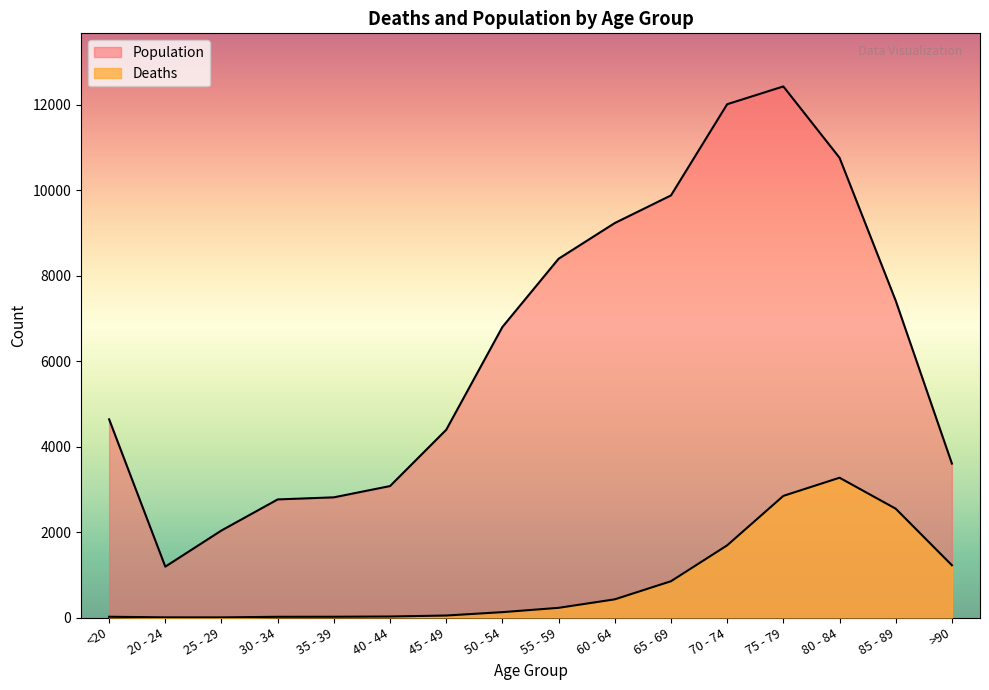

Rank the series by their maximum value, from lowest to highest.

Deaths, Population